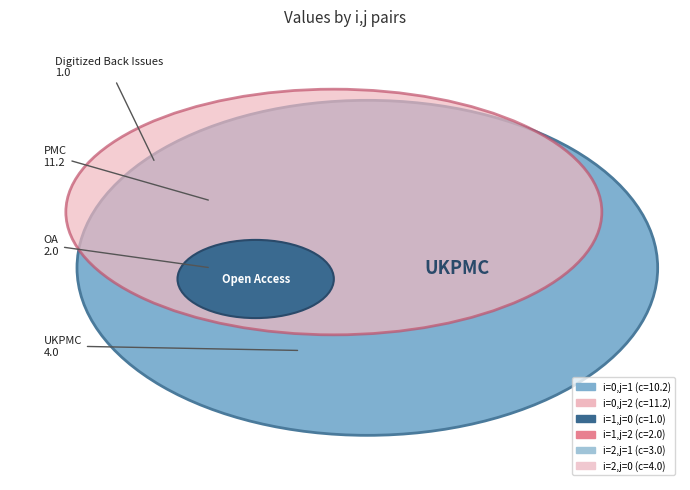

Does i=0,j=1 represent more than half of the total?

No